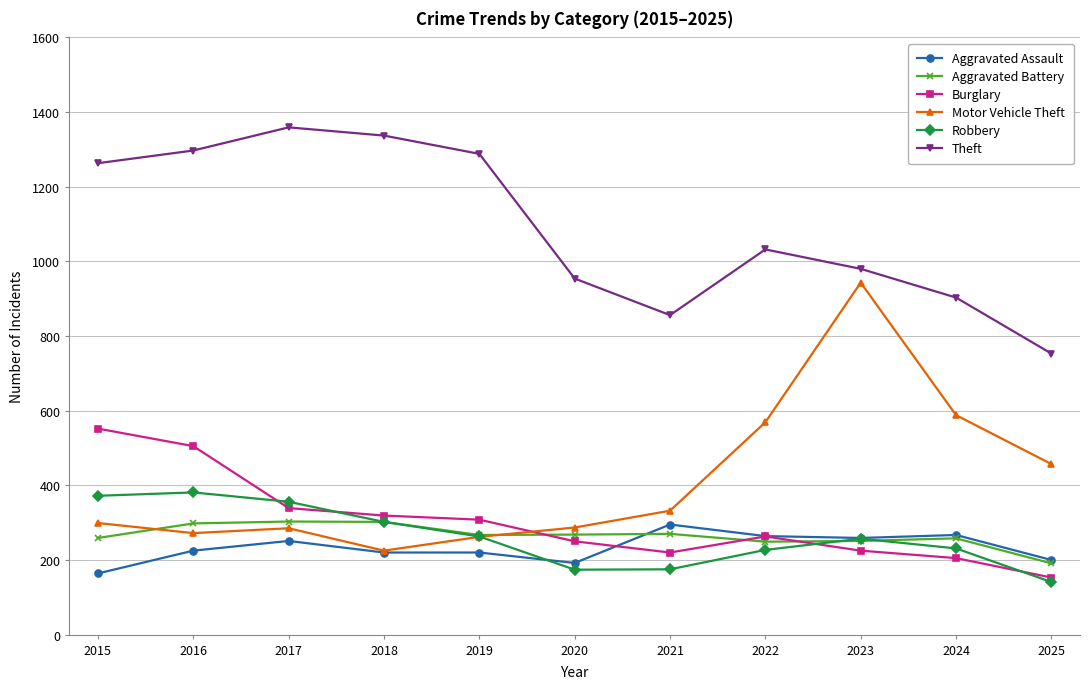

What is the maximum value for Burglary?

552